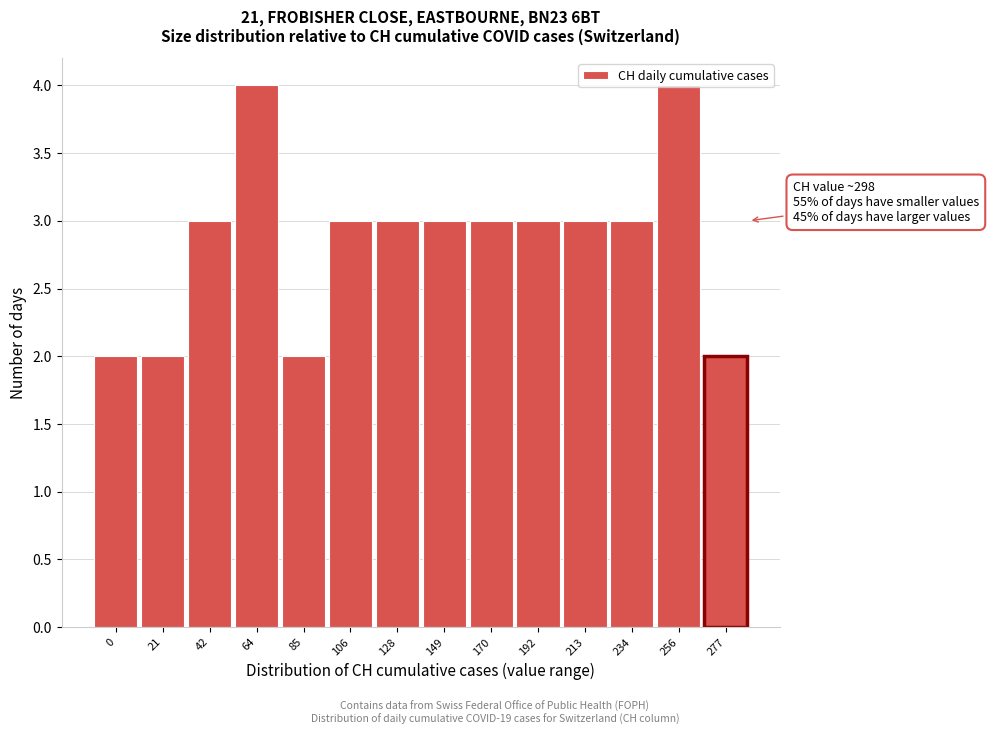

True or false: the data shows 3 at 106.

True